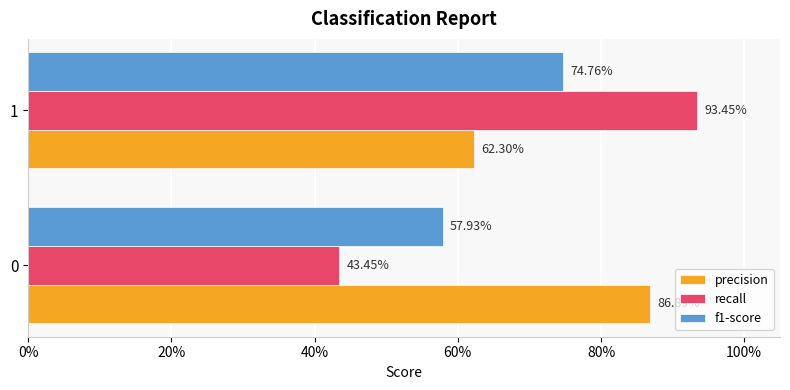

What are all the series names shown in the legend?

precision, recall, f1-score